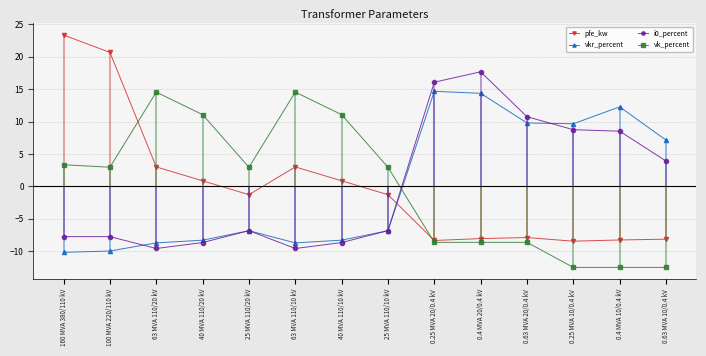

What is the highest value of the vk_percent series?

14.6